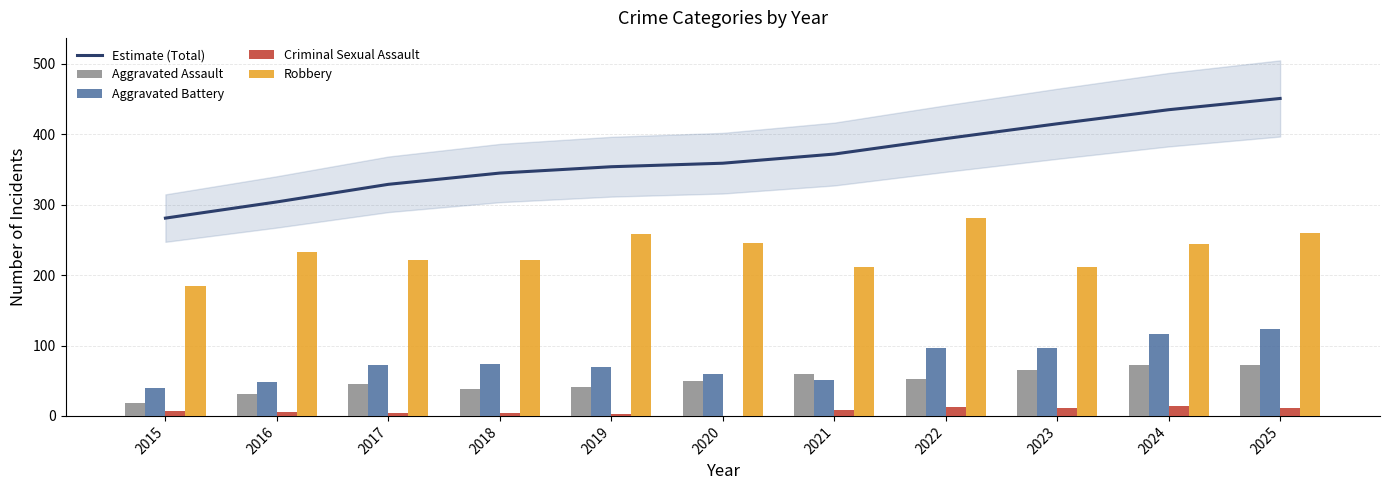

List the labels in order of Aggravated Battery value, largest first.

2025, 2024, 2022, 2023, 2018, 2017, 2019, 2020, 2021, 2016, 2015